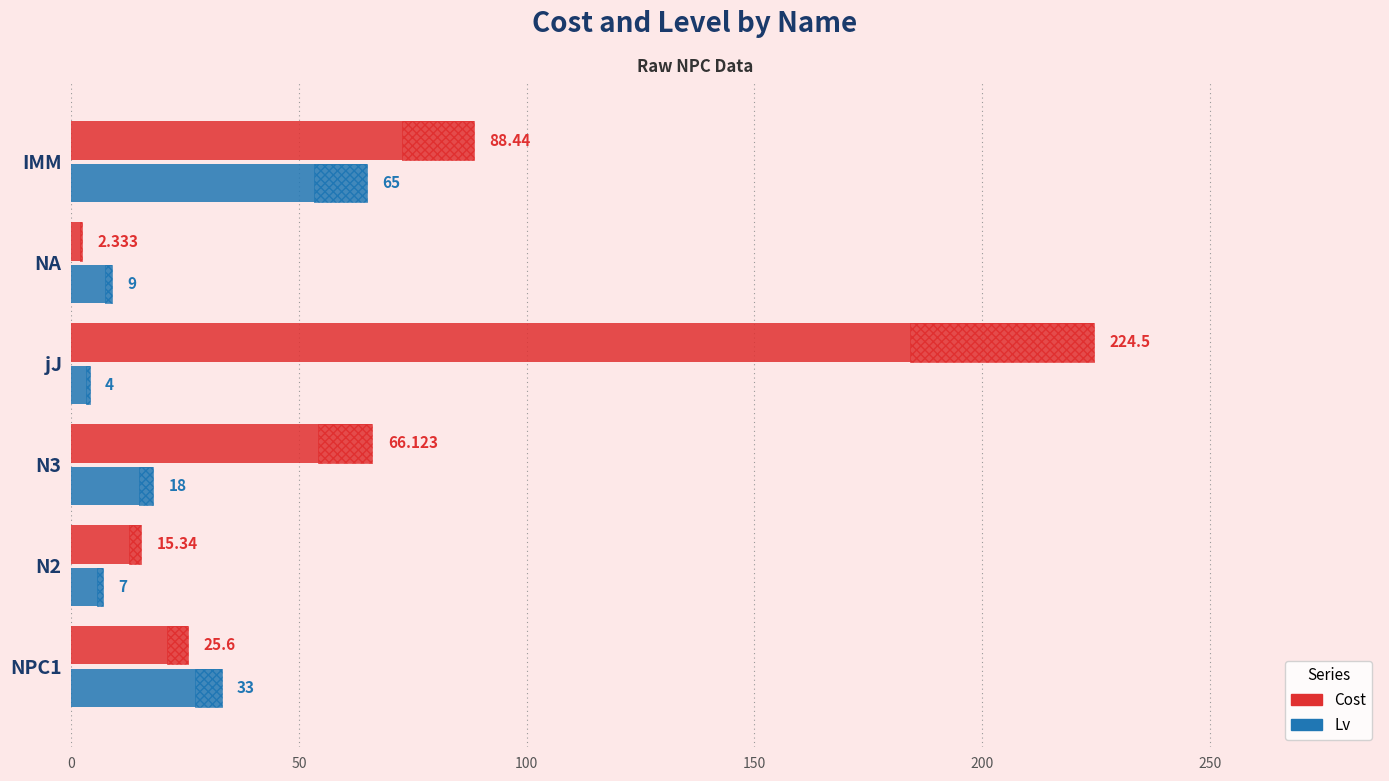

At how many categories does at least one series exceed 157?

1